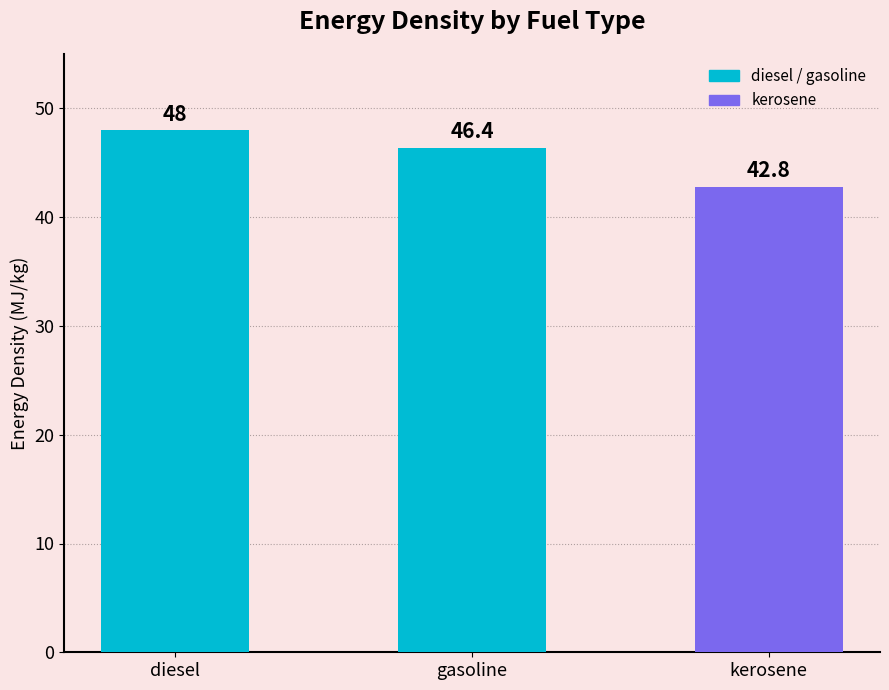

Rank the categories by value from highest to lowest.

diesel, gasoline, kerosene